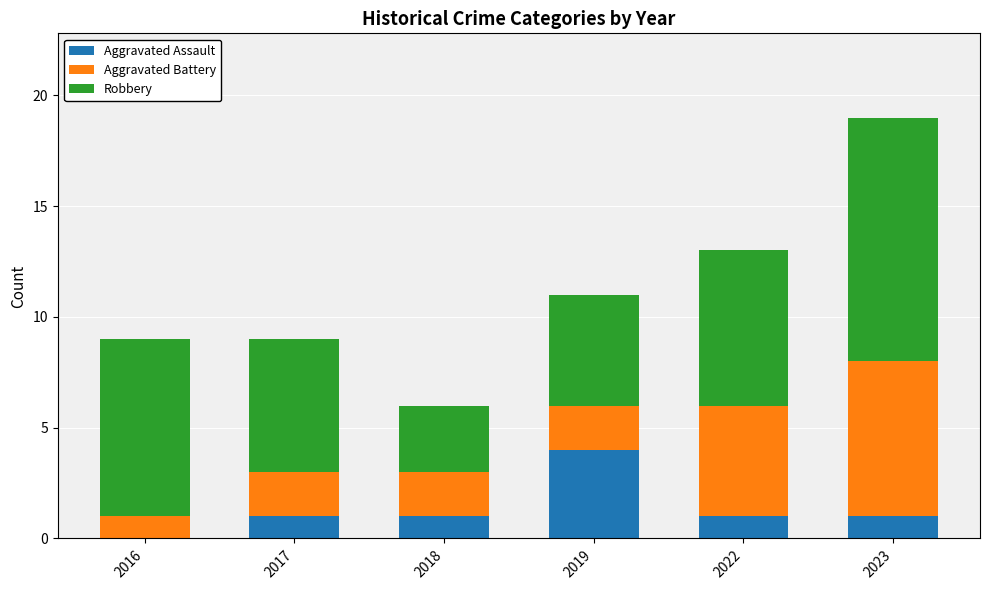

True or false: Aggravated Assault has a value of 4 at 2019.

True